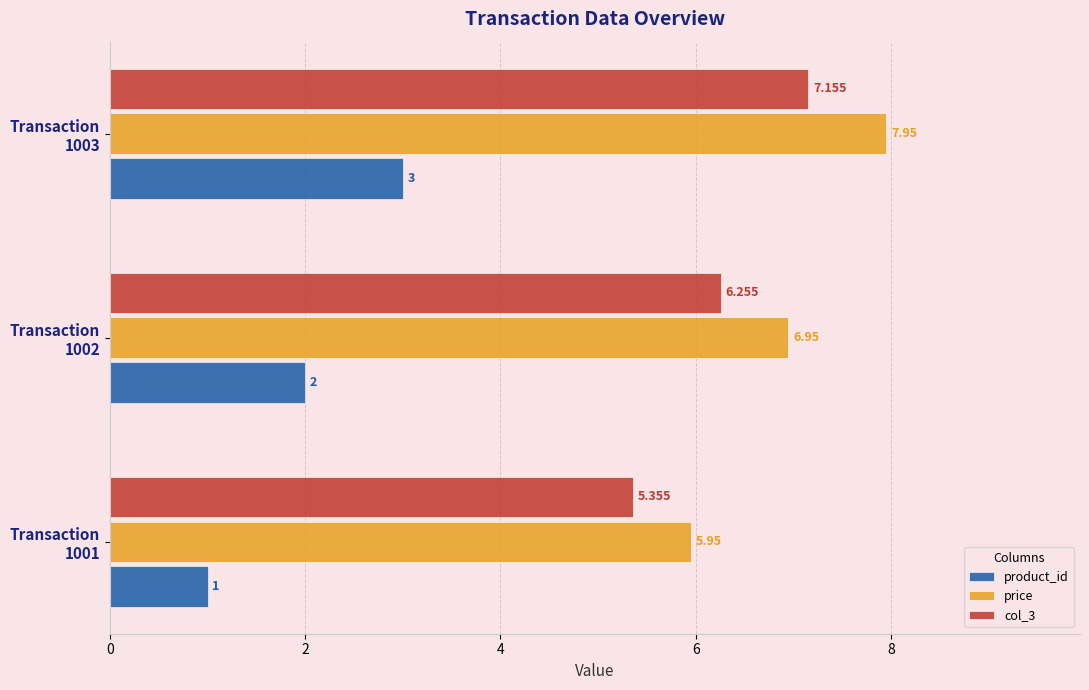

Which series has the largest total across all categories?

price